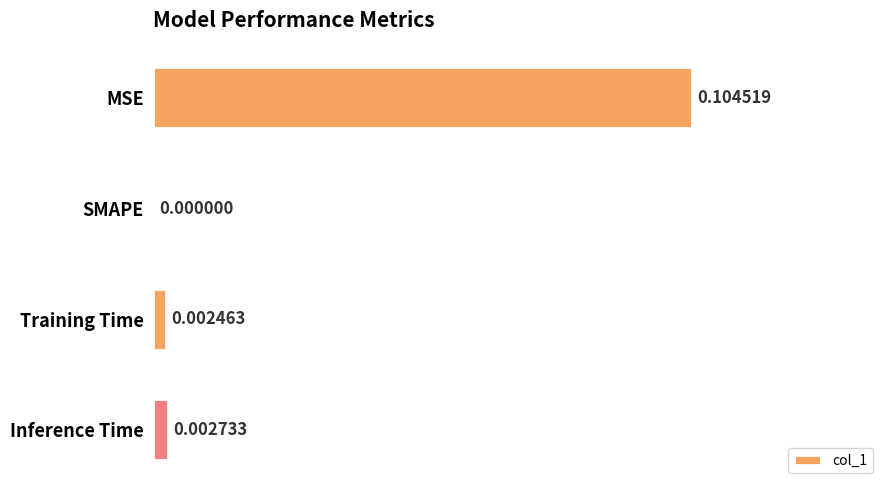

Which label corresponds to the largest value in the chart?

MSE